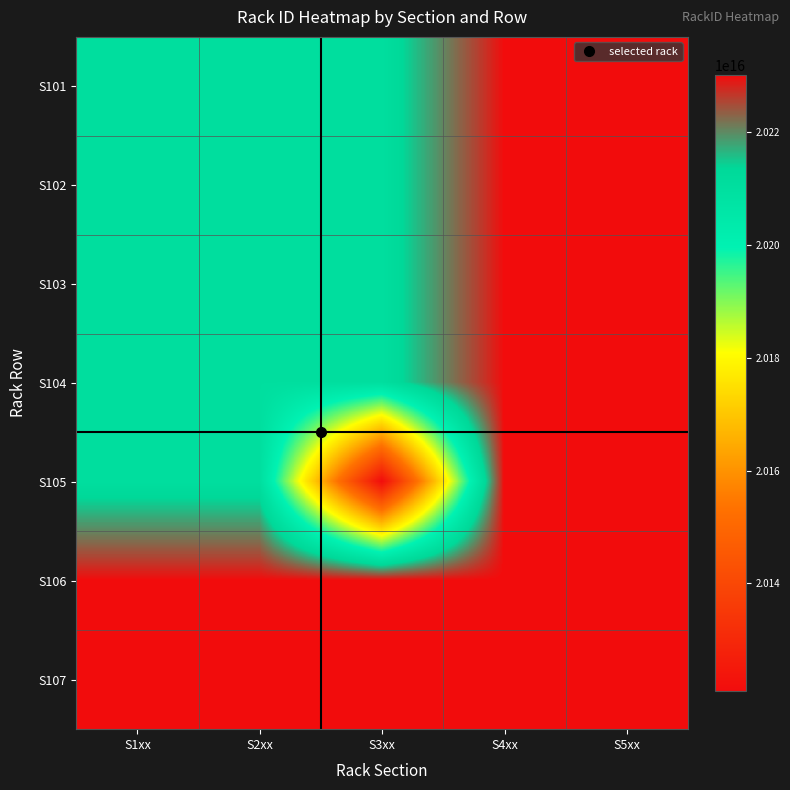

At which category is the sum across all series the highest?

S5xx